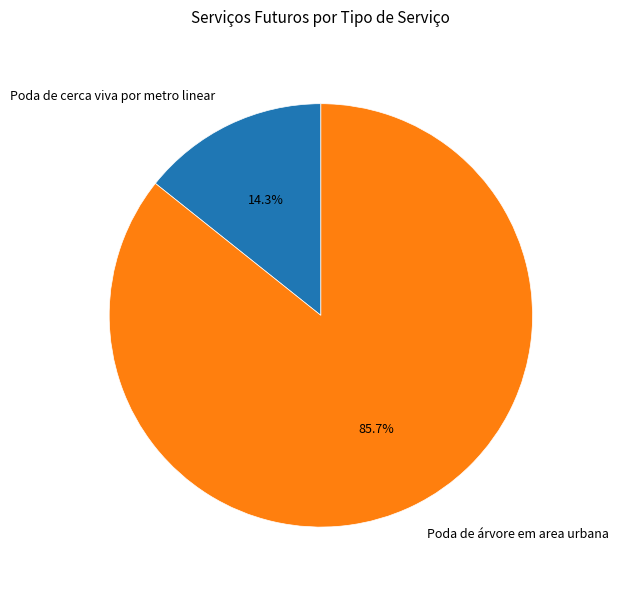

How much of the chart is everything except Poda de cerca viva por metro linear?

85.7%